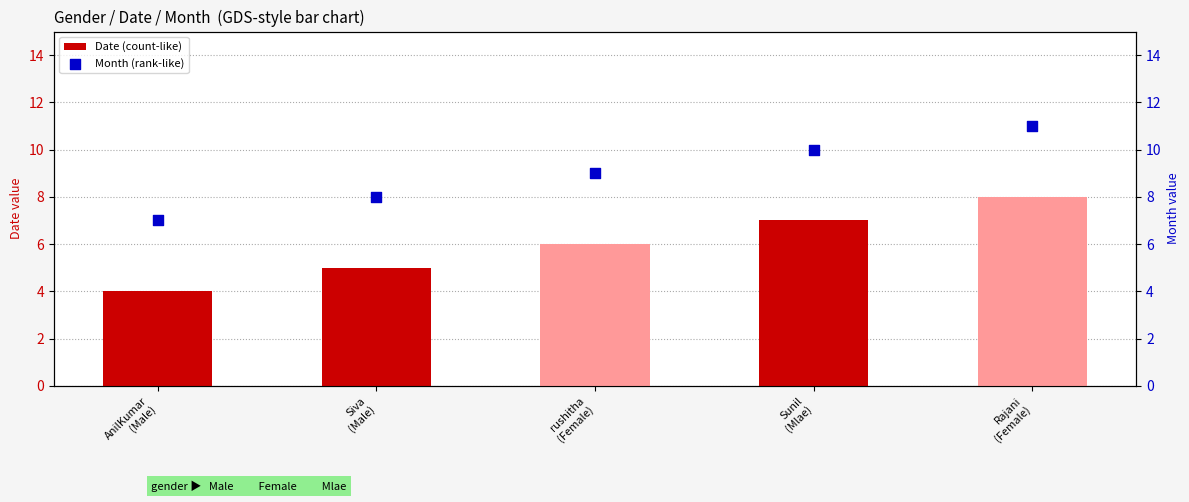

At which category is the sum across all series the highest?

Rajani
(Female)